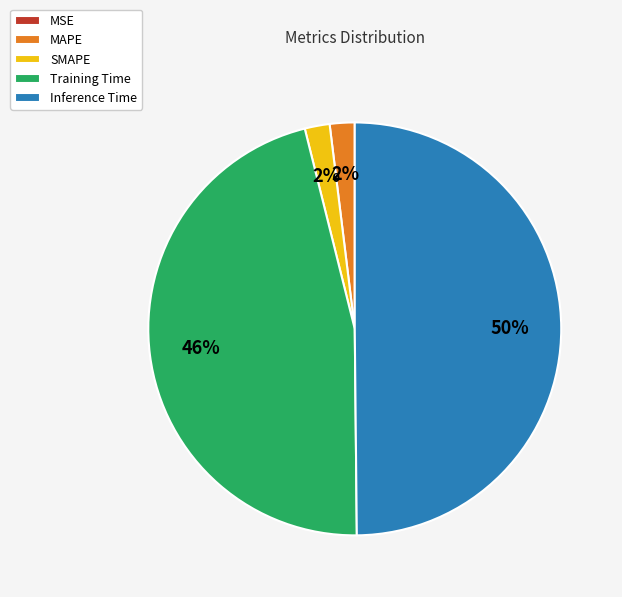

To the nearest percent, what is the combined percentage of SMAPE and MAPE?

4%